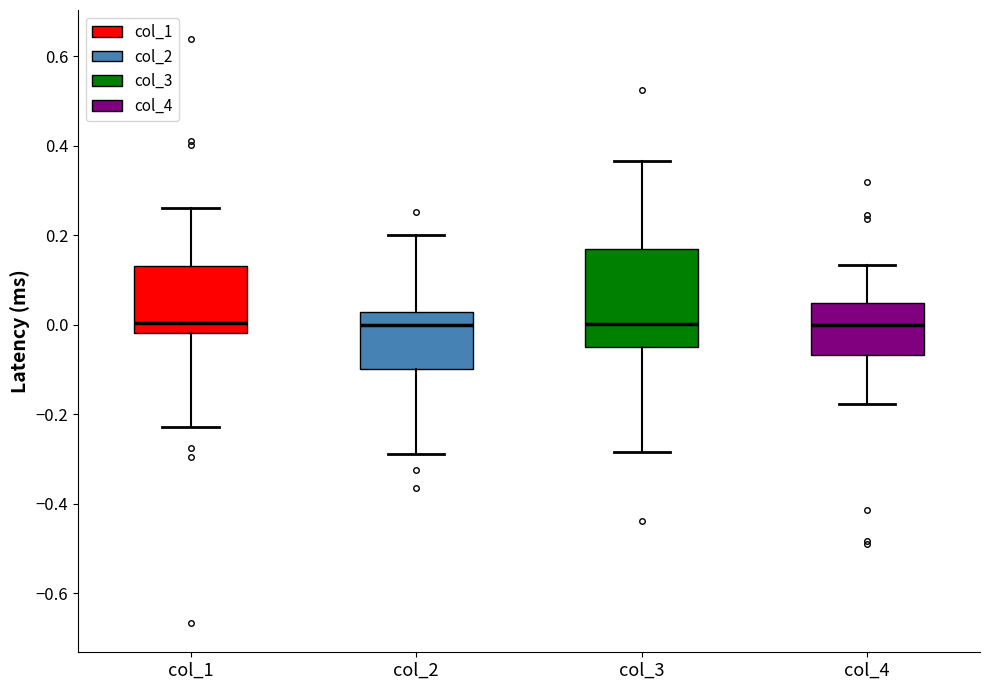

Reading left to right, transcribe this box plot: for each box, give where its median line is, the range the box spans, and where its two whiskers end, as read against the y-axis. The values are not printed on the chart, so give them approximately, as read against the axis.

col_1: median 0.00, box -0.02 to 0.14, whiskers -0.22 to 0.26
col_2: median 0.00, box -0.10 to 0.02, whiskers -0.28 to 0.20
col_3: median 0.00, box -0.06 to 0.16, whiskers -0.28 to 0.36
col_4: median 0.00, box -0.06 to 0.04, whiskers -0.18 to 0.14